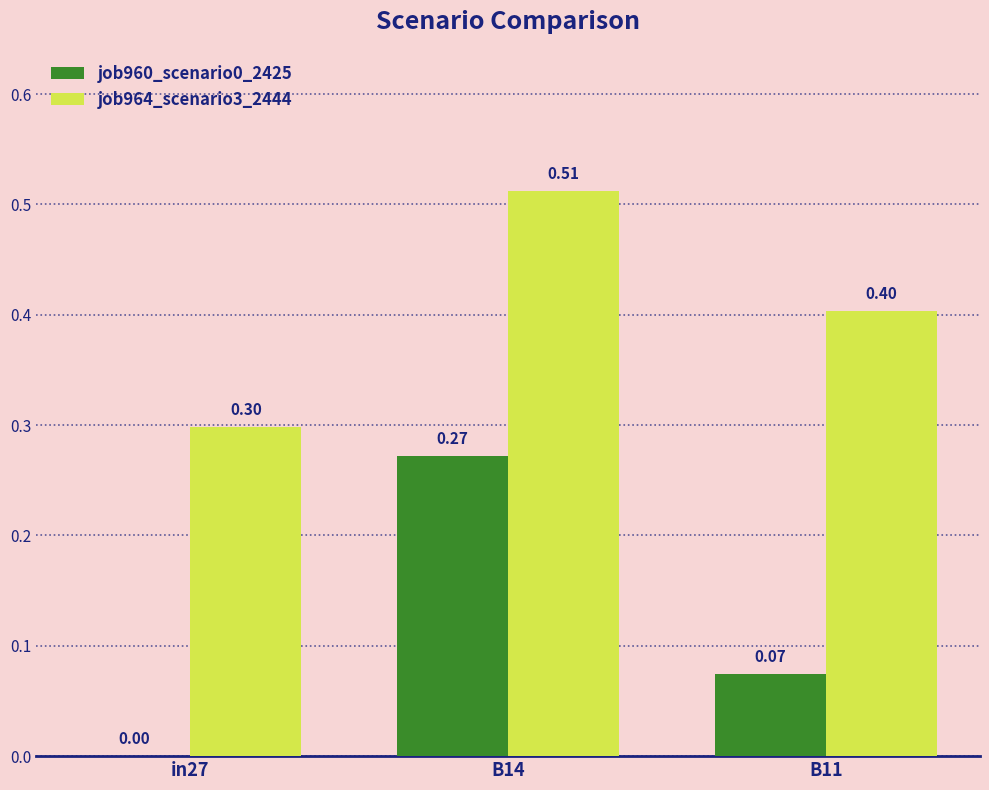

What is the difference between the job960_scenario0_2425 values at B14 and B11?

0.2